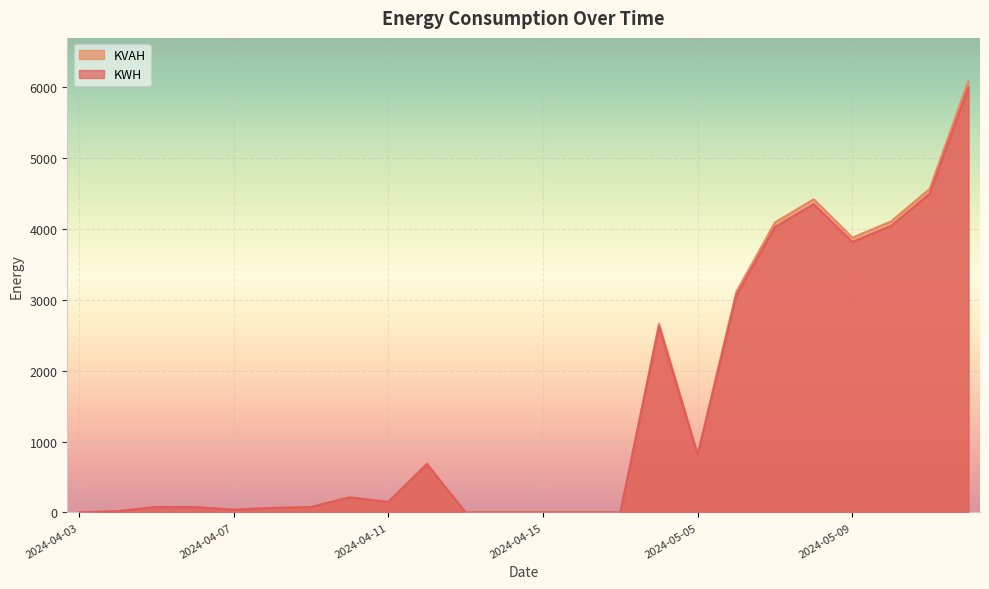

Where does the KWH series first go above 147?

2024-04-10